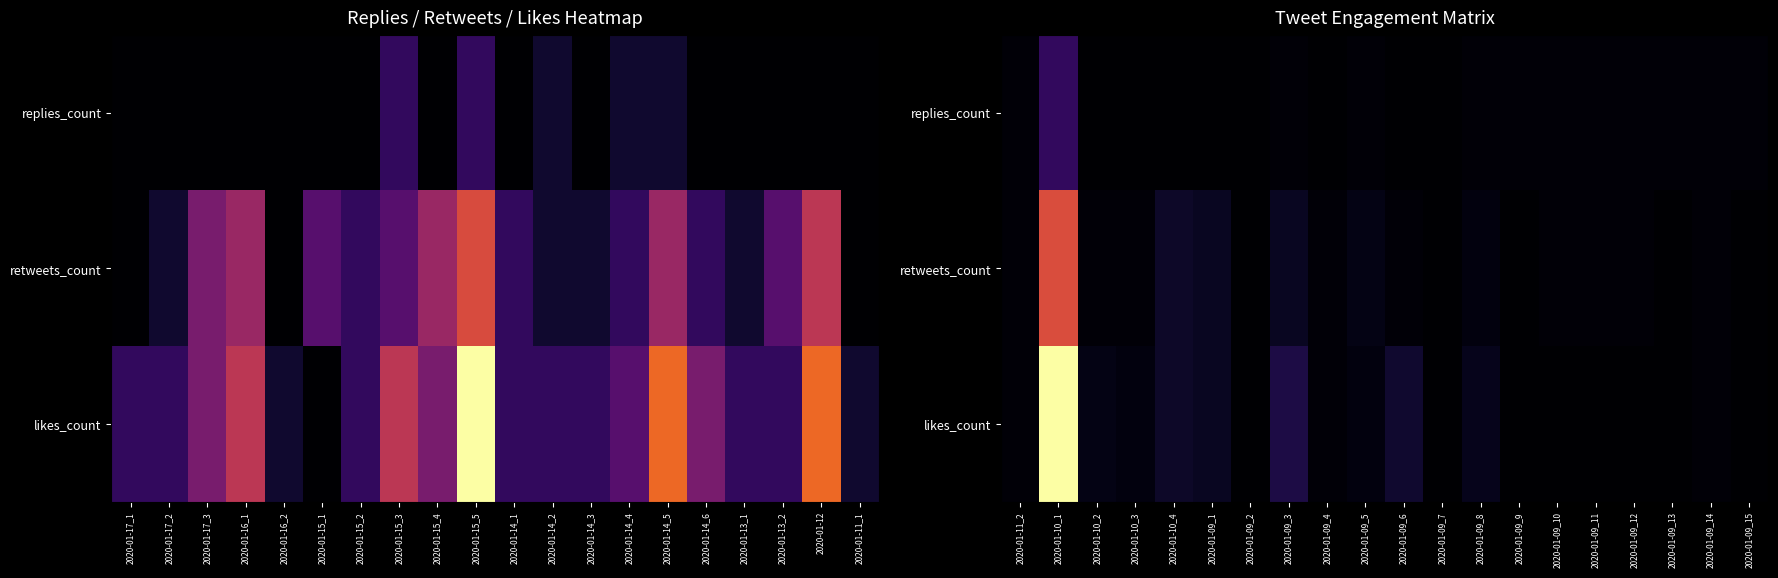

What is the difference between the maximum and minimum values in the retweets_count series?

50